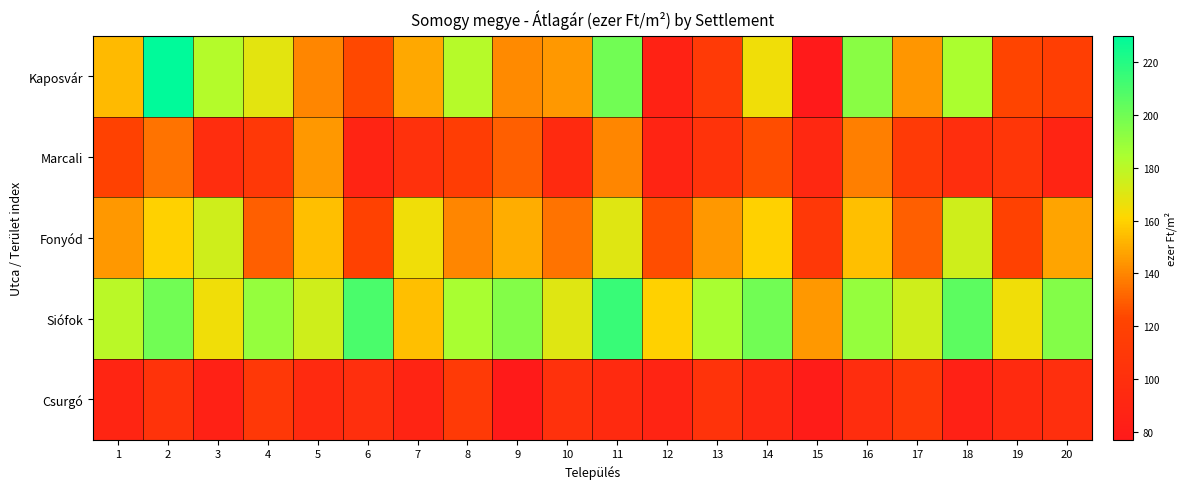

Reading right to left, transcribe all the data shown in this chart.

Kaposvár: 20=116	19=123	18=184	17=144	16=193	15=77	14=165	13=112	12=87	11=200	10=145	9=141	8=181	7=149	6=124	5=140	4=169	3=182	2=230	1=154
Marcali: 20=88	19=108	18=99	17=112	16=138	15=92	14=125	13=105	12=88	11=140	10=95	9=130	8=115	7=102	6=88	5=145	4=110	3=98	2=135	1=120
Fonyód: 20=148	19=120	18=175	17=130	16=155	15=110	14=160	13=145	12=125	11=170	10=135	9=150	8=140	7=165	6=120	5=155	4=130	3=175	2=160	1=145
Siófok: 20=195	19=165	18=205	17=175	16=190	15=145	14=200	13=185	12=160	11=215	10=170	9=195	8=185	7=155	6=210	5=175	4=190	3=165	2=200	1=180
Csurgó: 20=100	19=95	18=85	17=110	16=98	15=80	14=92	13=105	12=88	11=95	10=102	9=78	8=112	7=88	6=100	5=95	4=110	3=85	2=105	1=90